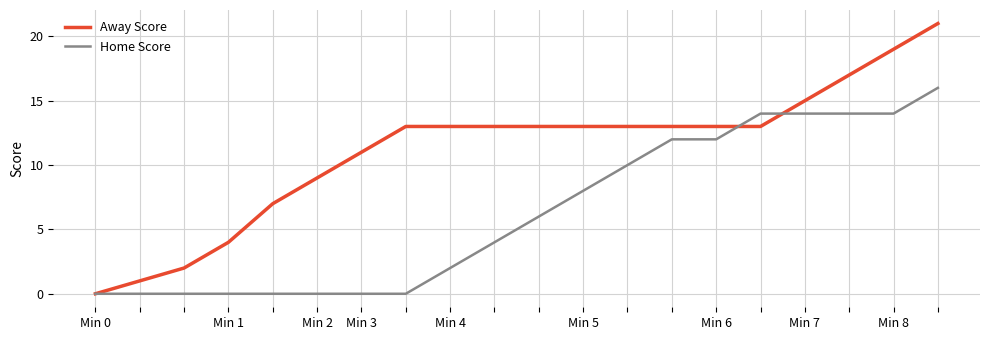

Which series has the widest spread of values?

Away Score